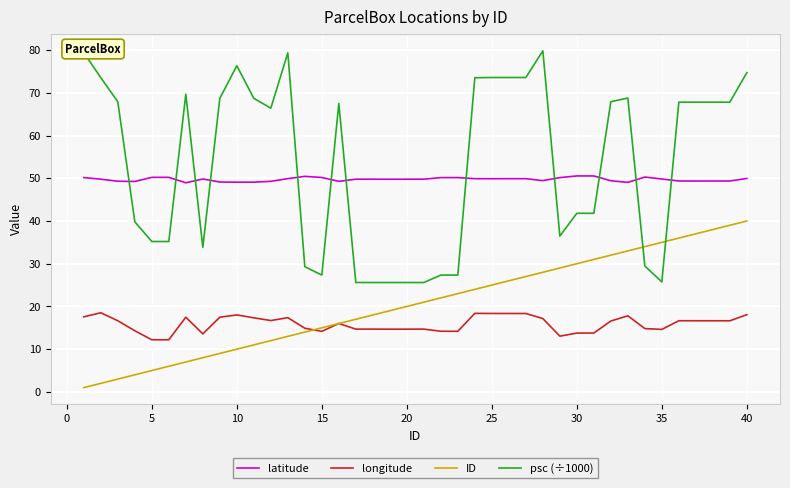

Which series has the largest total across all categories?

psc (÷1000)